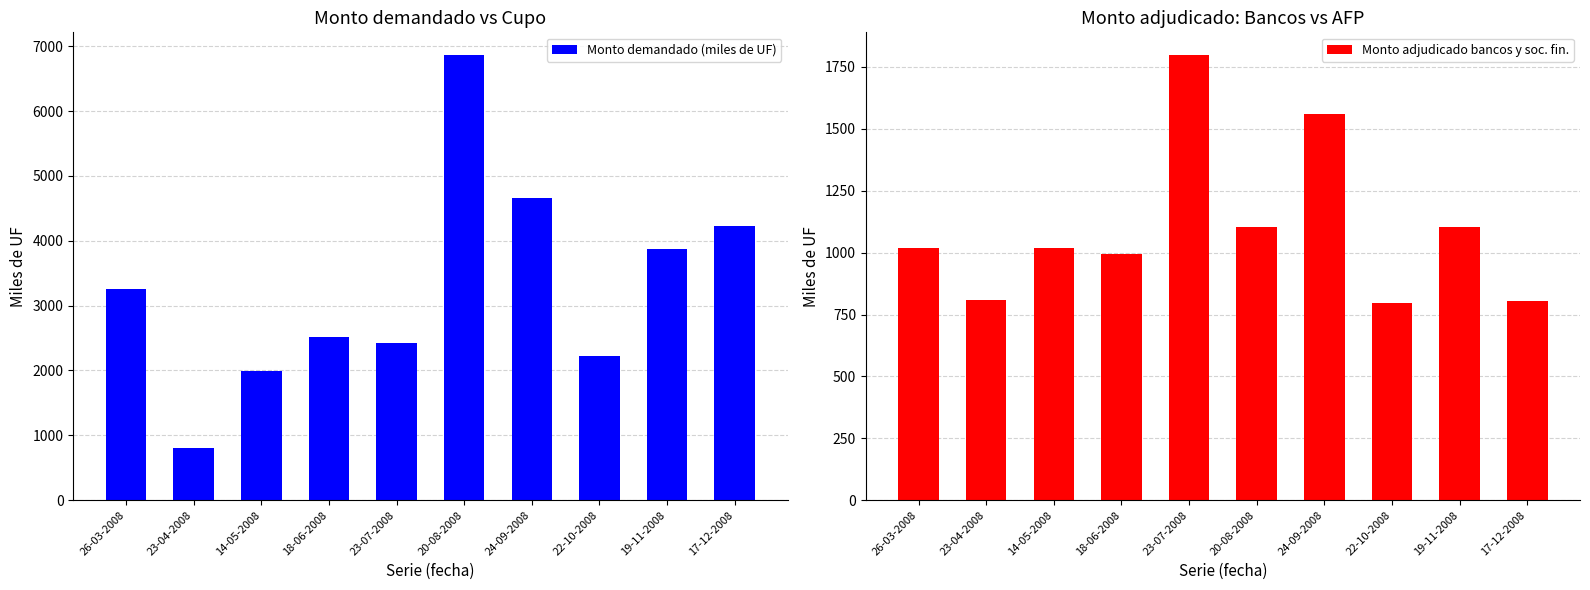

Reading left to right, extract all data points from this chart.

Monto demandado (miles de UF): 3255.0	810.0	1990.0	2510.0	2420.0	6870.0	4660.0	2230.0	3880.0	4230.0
Monto adjudicado bancos y soc. fin.: 1020.0	810.0	1020.0	993.5	1800.0	1105.0	1560.0	795.0	1105.0	805.0